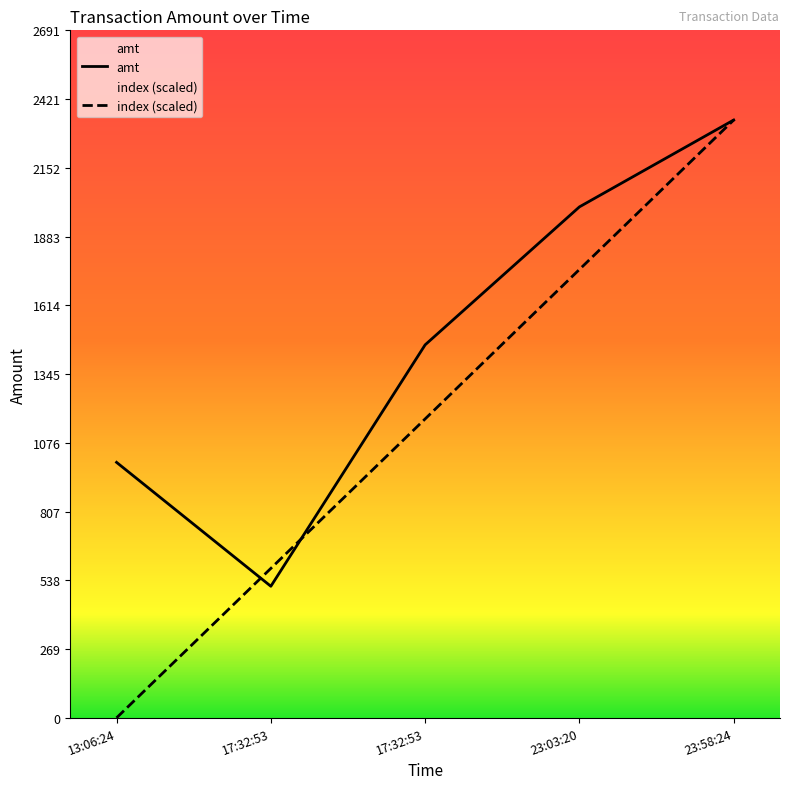

What is the total value across all series at 23:58:24?

4680